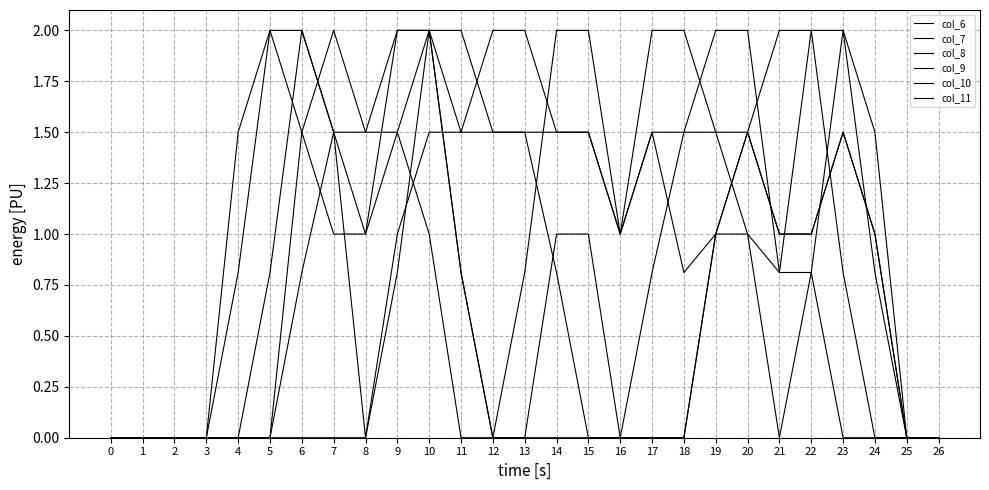

What is the sum of the col_8 values at 21 and 3?

0.8